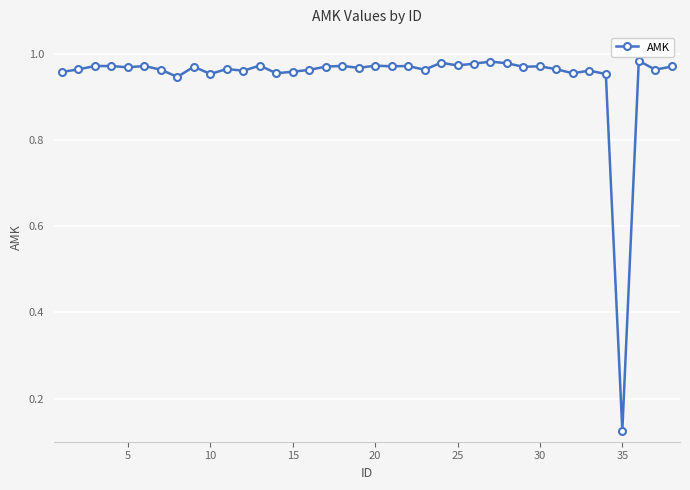

True or false: there are more than 1 points higher than both neighbors.

True